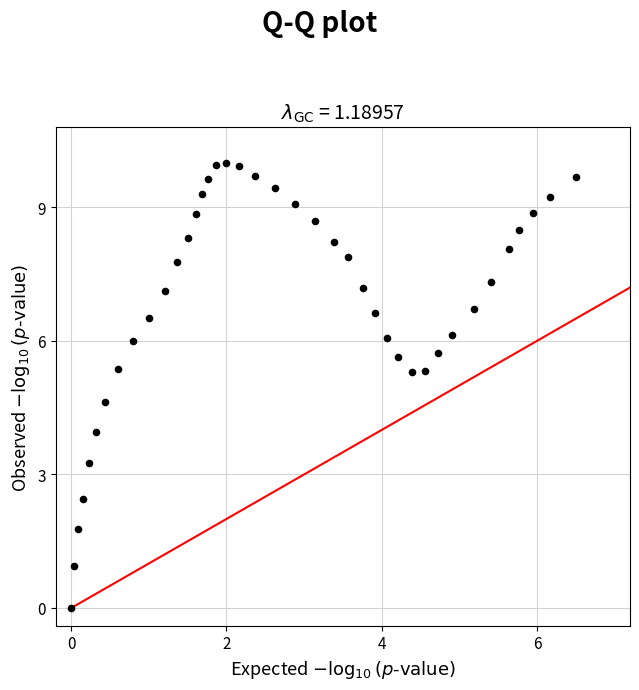

What is the range of X values (max minus min)?

6.5